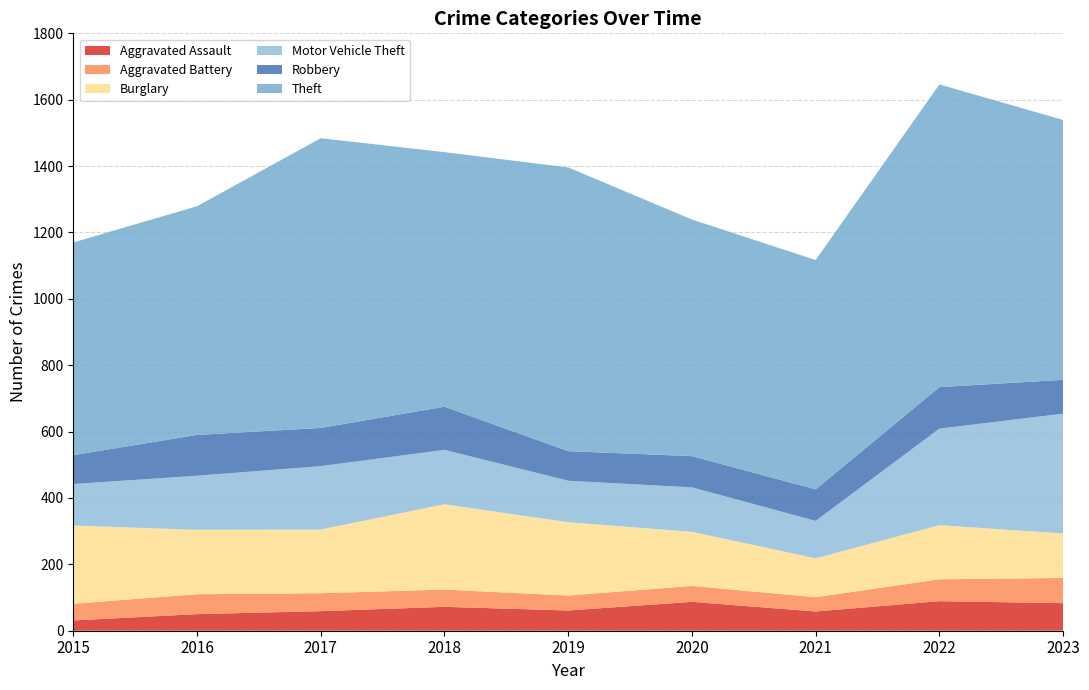

Reading right to left, what are all the values shown in this chart?

Aggravated Assault: 83	89	58	87	61	72	59	50	31
Aggravated Battery: 76	66	43	48	45	52	54	60	50
Burglary: 134	163	117	163	221	257	192	194	236
Motor Vehicle Theft: 361	291	113	134	125	164	191	163	125
Robbery: 102	125	95	94	89	130	115	123	87
Theft: 783	912	691	713	855	767	873	689	641